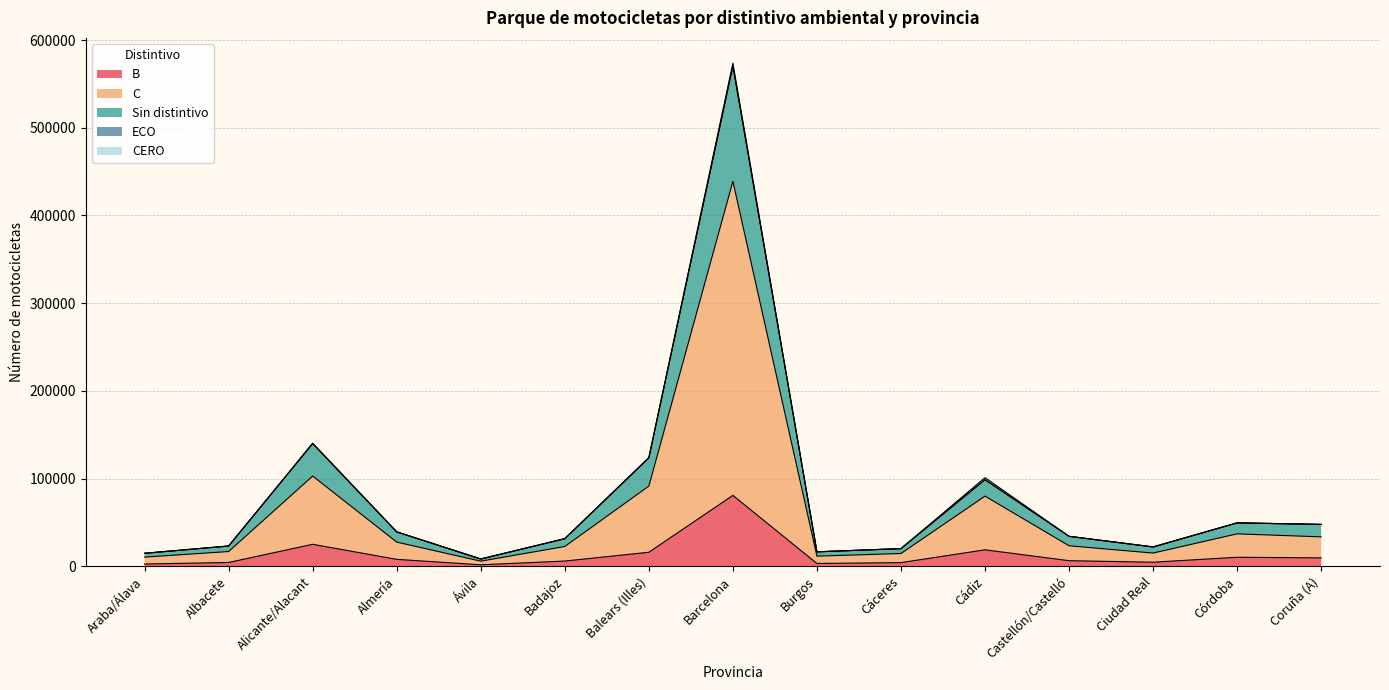

Which category has the highest value in the B series?

Barcelona